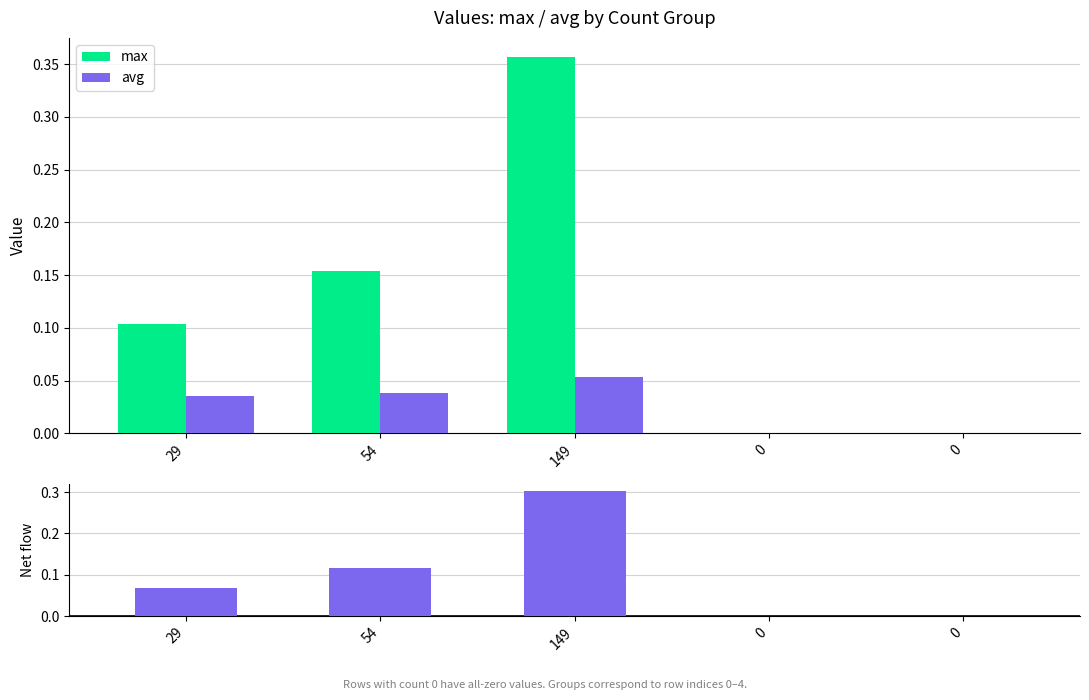

What is the maximum value for net (max - avg)?

0.3